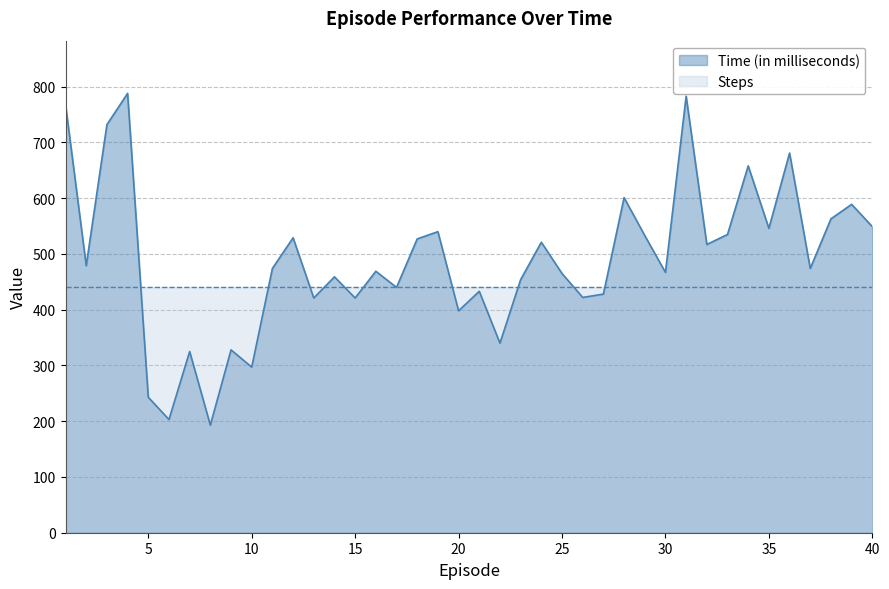

Which label corresponds to the largest value in the chart?

4